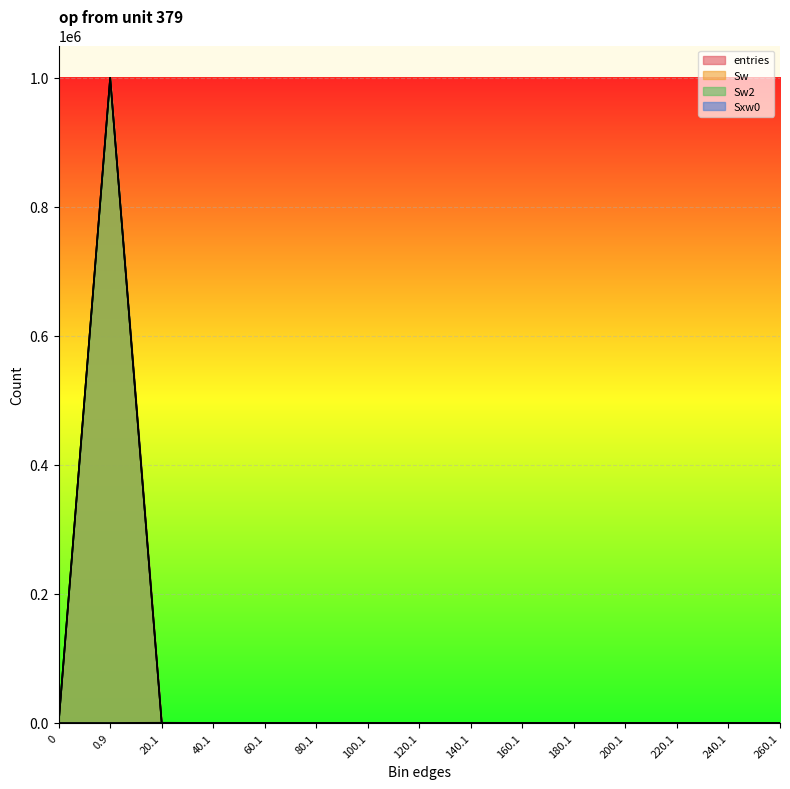

Rank the series by their maximum value, from highest to lowest.

entries, Sw, Sw2, Sxw0